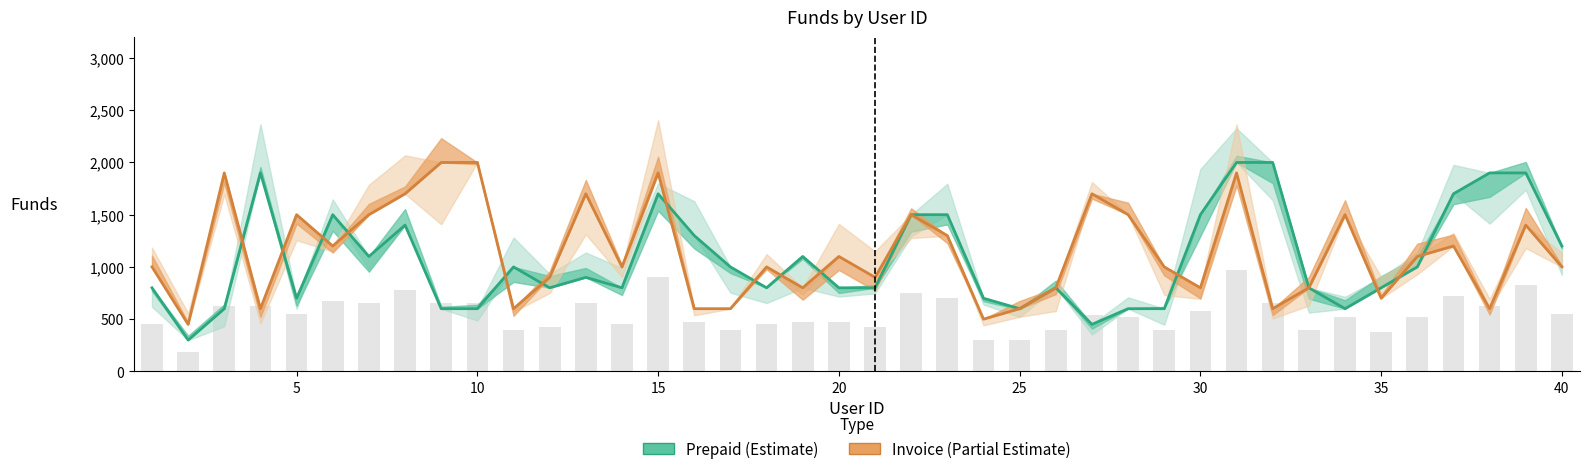

Reading right to left, what are all the values shown in this chart?

Prepaid (Estimate): 1200	1900	1900	1700	1000	800	600	800	2000	2000	1500	600	600	450	800	600	700	1500	1500	800	800	1100	800	1000	1300	1700	800	900	800	1000	600	600	1400	1100	1500	700	1900	600	300	800
Invoice (Partial Estimate): 1000	1400	600	1200	1100	700	1500	800	600	1900	800	1000	1500	1700	800	600	500	1300	1500	900	1100	800	1000	600	600	1900	1000	1700	900	600	2000	2000	1700	1500	1200	1500	600	1900	450	1000